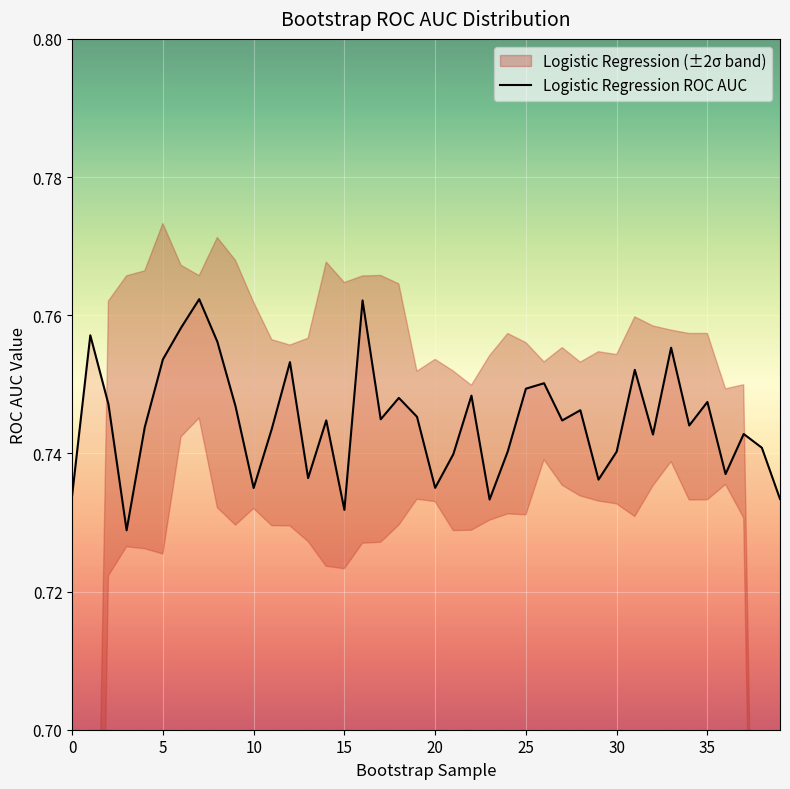

Does the chart display data point markers on the line(s)?

No